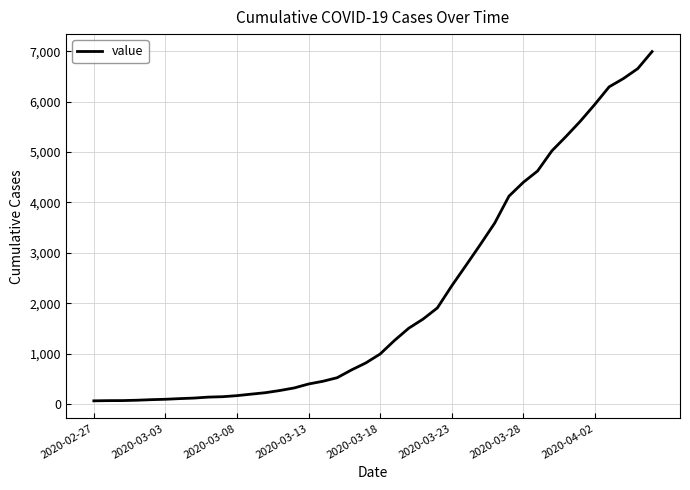

What is the maximum value shown in the chart?

6995